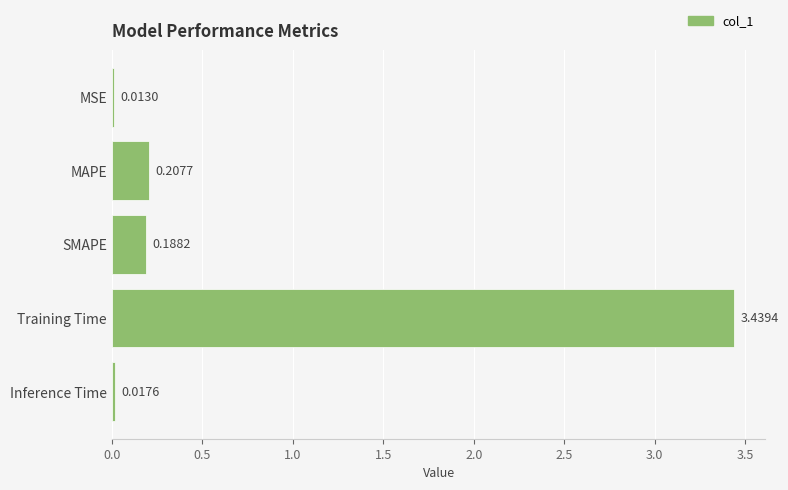

At which label is the value closest to 1?

MAPE